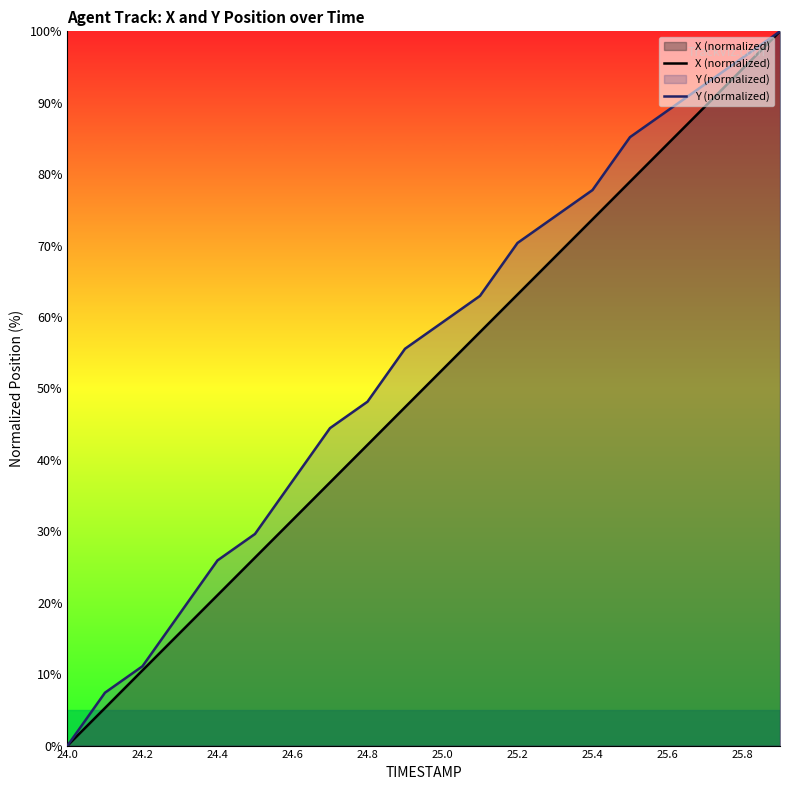

Which series has the largest total across all categories?

Y (normalized)